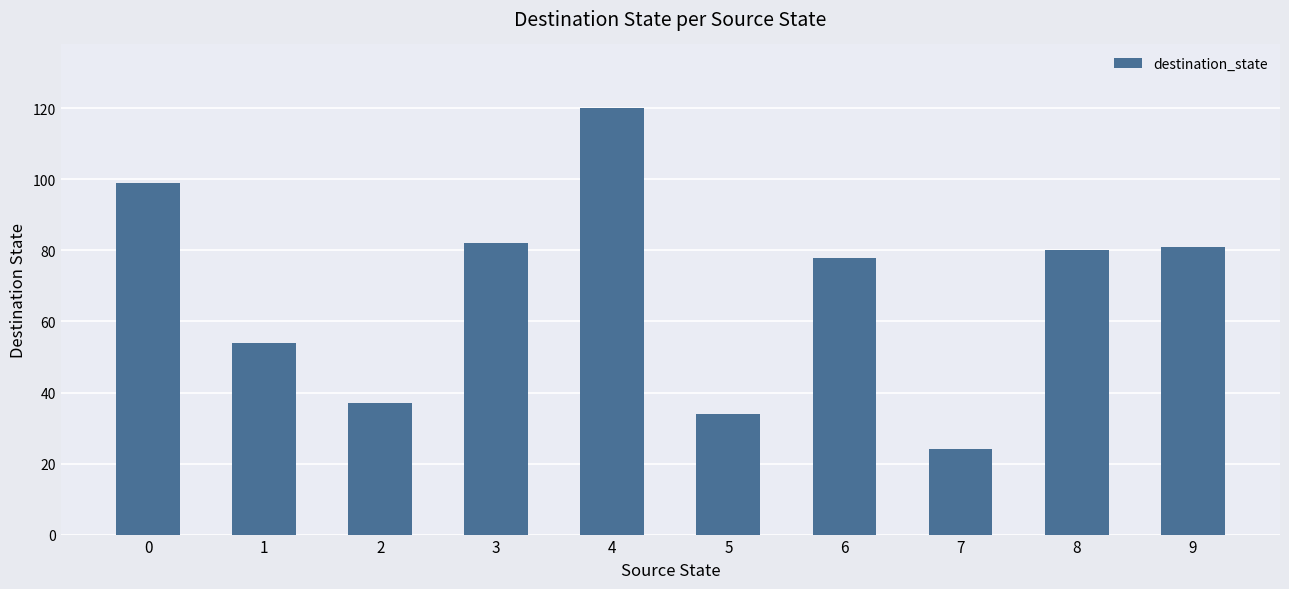

Is it true that the value at 2 is 37?

True